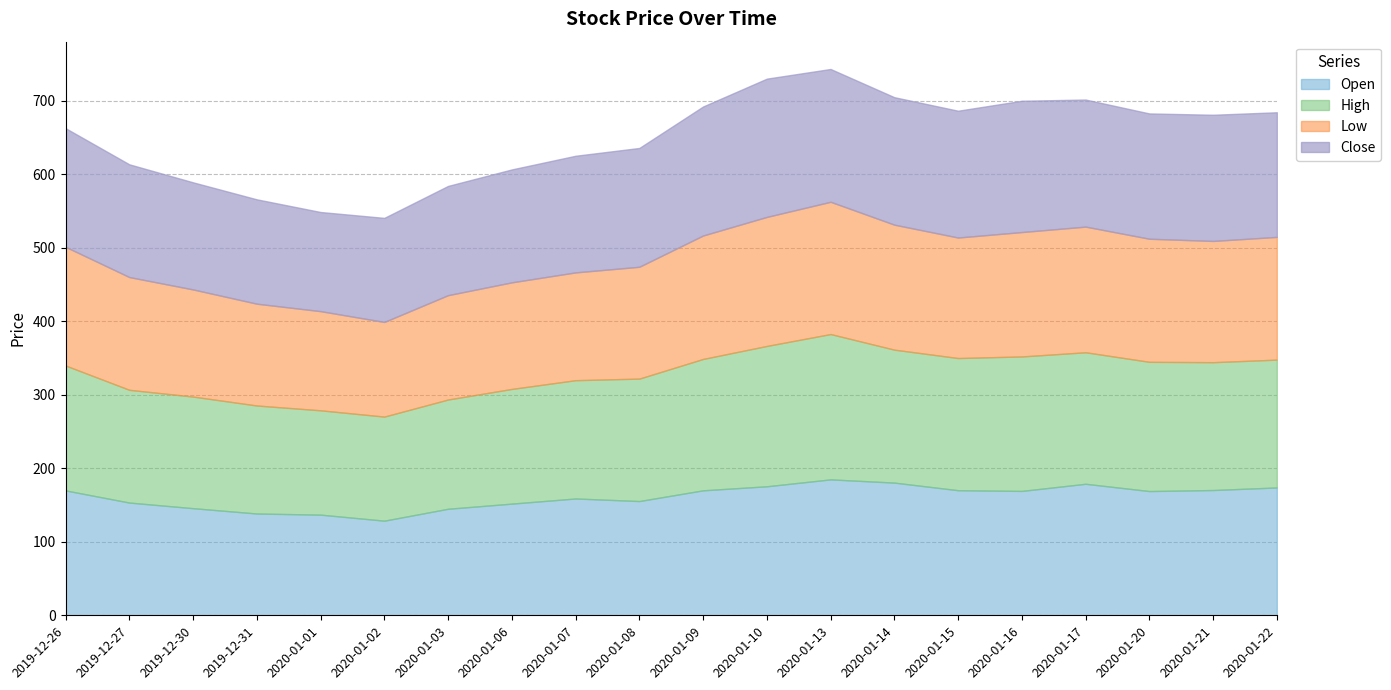

At which category does Low reach its first local peak?

2020-01-13